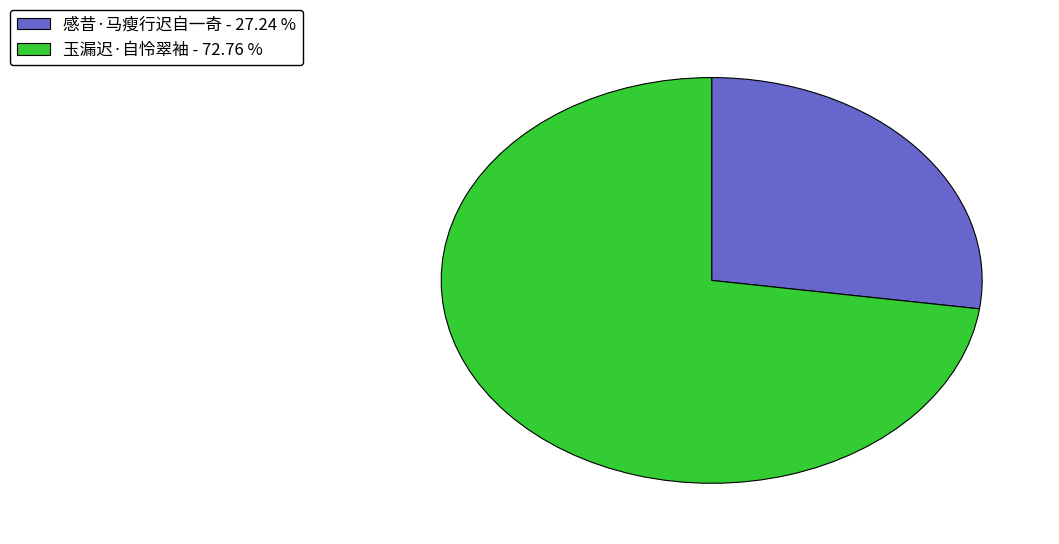

Between 感昔·马瘦行迟自一奇 - 27.24 % and 玉漏迟·自怜翠袖 - 72.76 %, which is larger?

玉漏迟·自怜翠袖 - 72.76 %